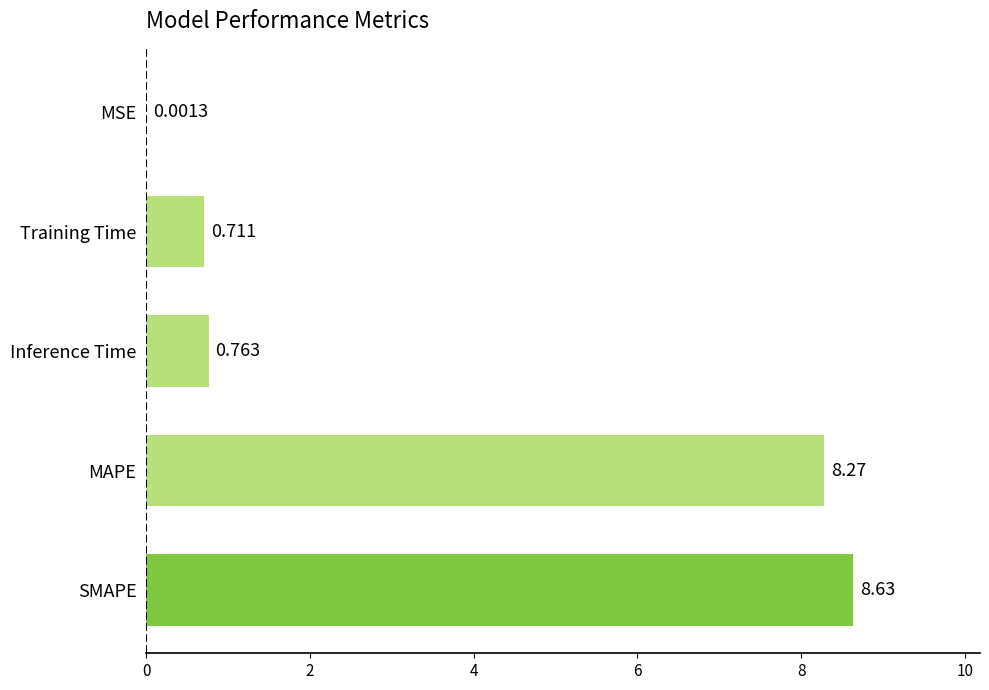

Which has a higher value, Inference Time or SMAPE?

SMAPE